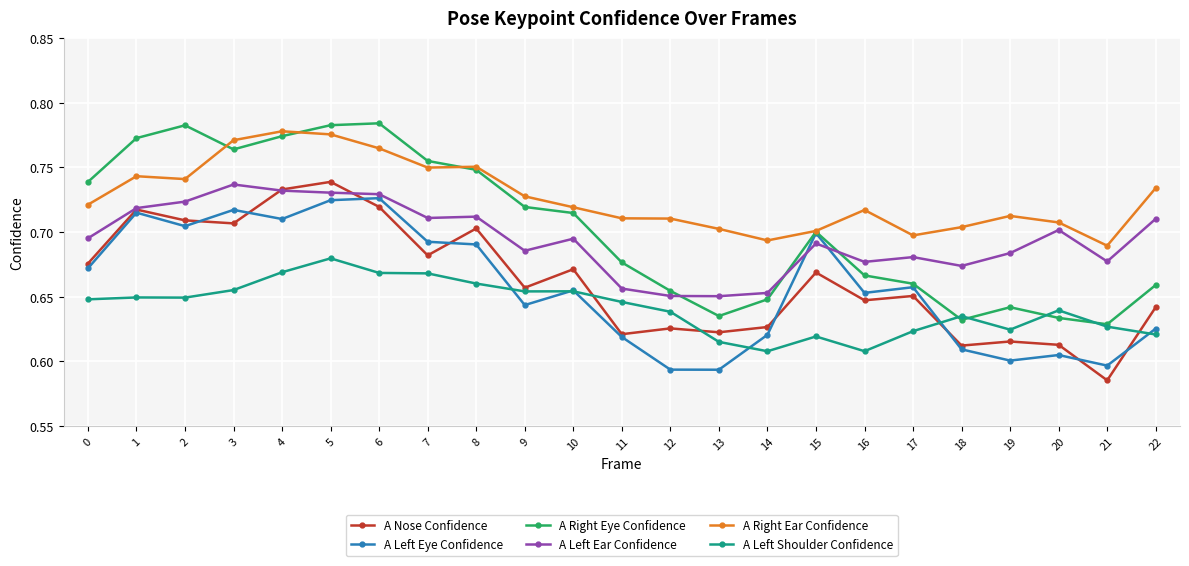

At which category does A Right Eye Confidence reach its first local valley?

3